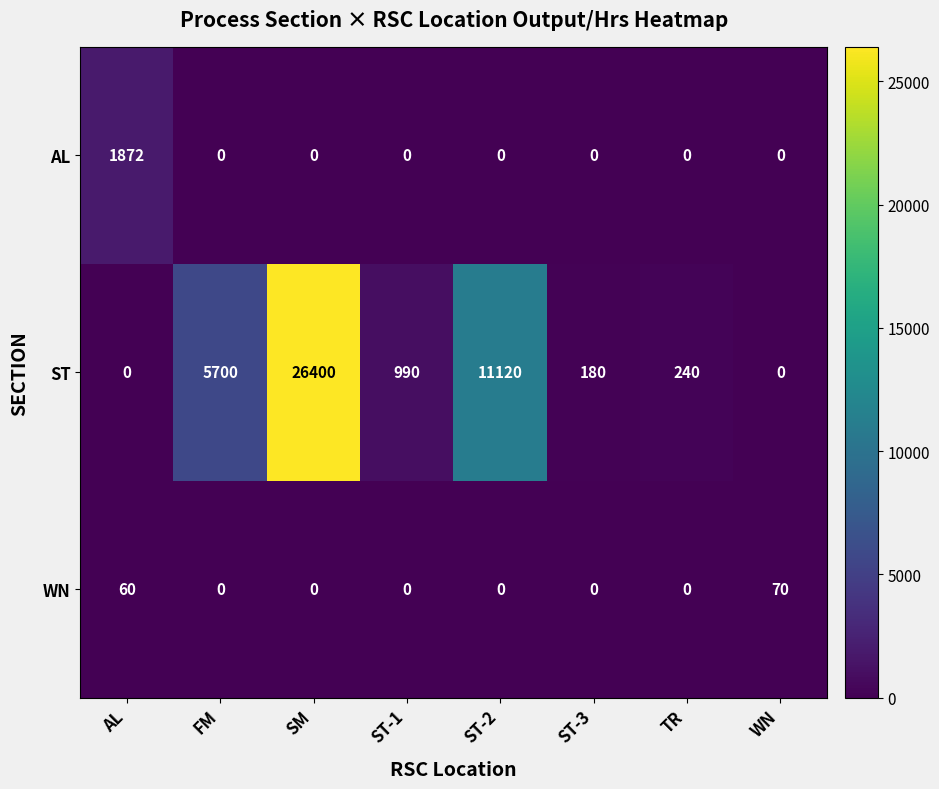

Reading left to right, what are all the values shown in this chart?

AL: 1872	0	0	0	0	0	0	0
ST: 0	5700	26400	990	11120	180	240	0
WN: 60	0	0	0	0	0	0	70